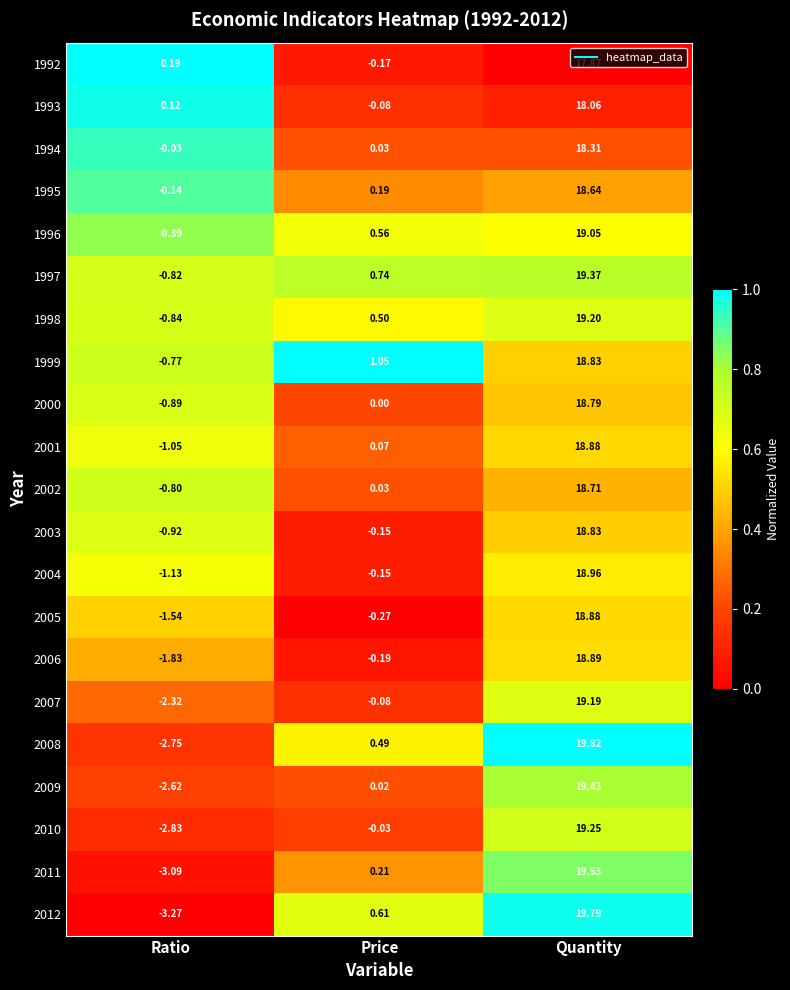

Is the value of 2007 at Price greater than the value of 1998 at Ratio?

Yes